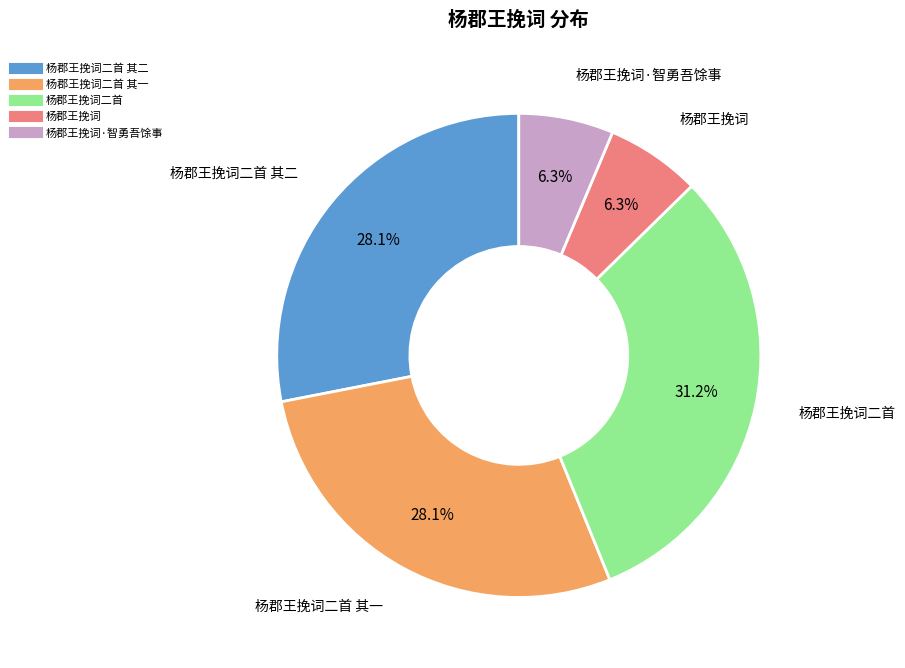

Is there a majority slice in this chart?

No